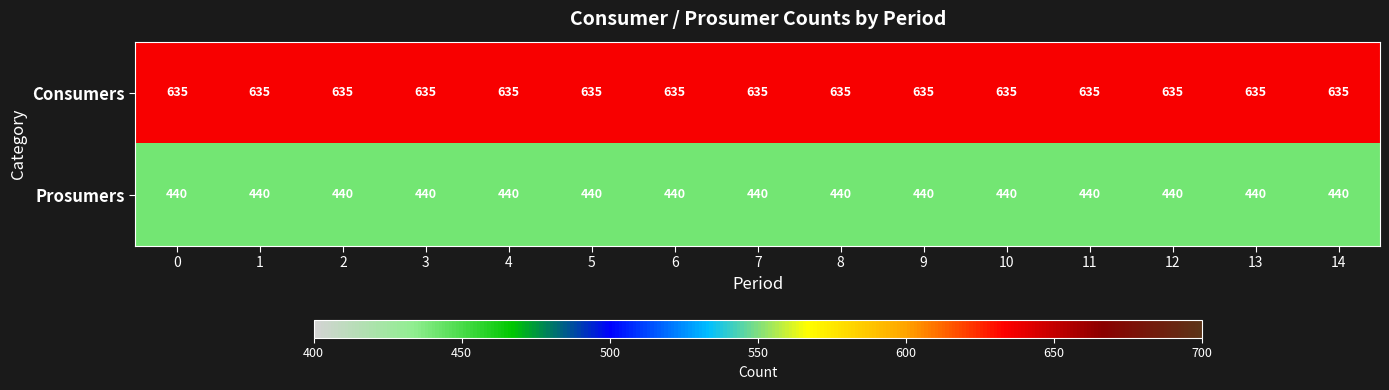

What is the spread (max minus min) of values at 2?

195